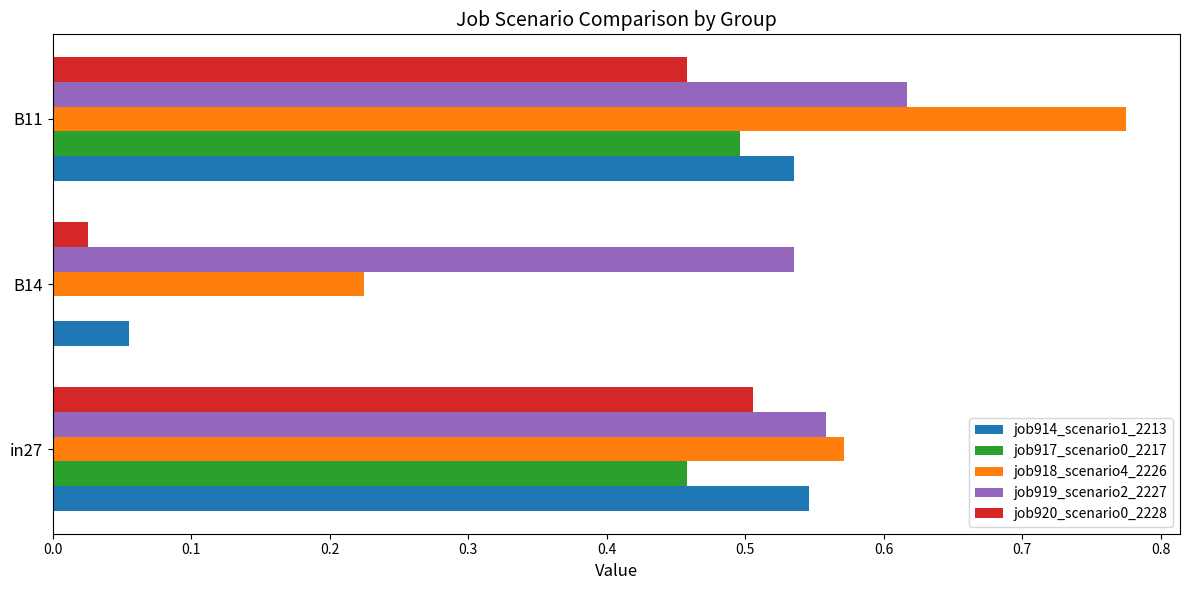

Count the number of data series in this chart.

5